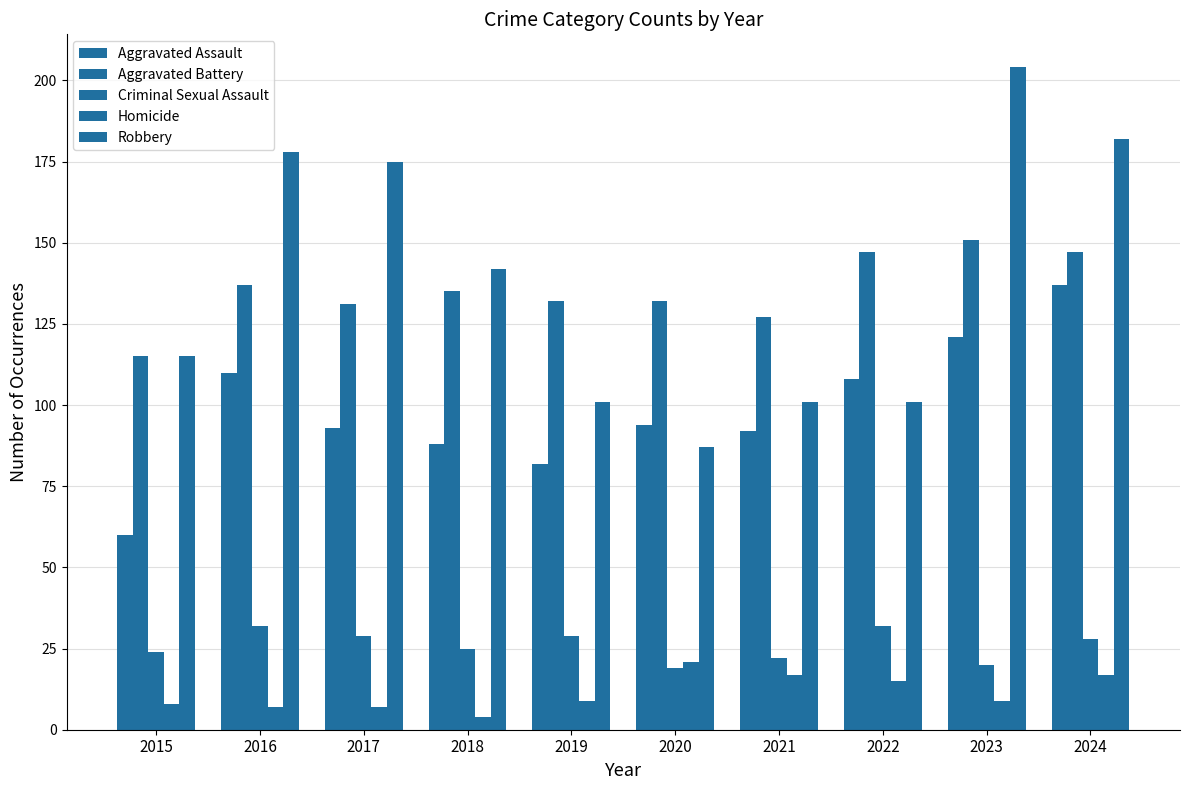

What is the highest value of the Homicide series?

21